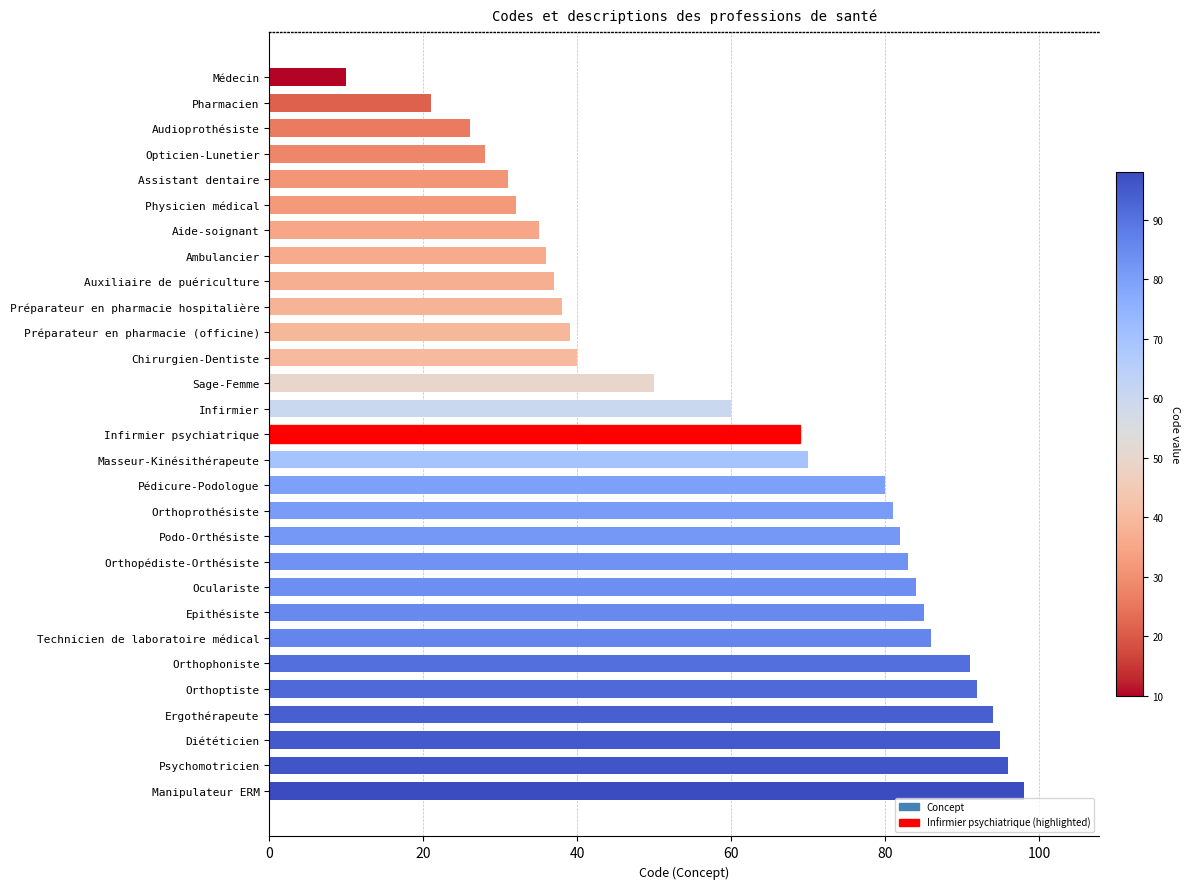

List the labels in order of value, smallest first.

Médecin, Pharmacien, Audioprothésiste, Opticien-Lunetier, Assistant dentaire, Physicien médical, Aide-soignant, Ambulancier, Auxiliaire de puériculture, Préparateur en pharmacie hospitalière, Préparateur en pharmacie (officine), Chirurgien-Dentiste, Sage-Femme, Infirmier, Infirmier psychiatrique, Masseur-Kinésithérapeute, Pédicure-Podologue, Orthoprothésiste, Podo-Orthésiste, Orthopédiste-Orthésiste, Oculariste, Epithésiste, Technicien de laboratoire médical, Orthophoniste, Orthoptiste, Ergothérapeute, Diététicien, Psychomotricien, Manipulateur ERM